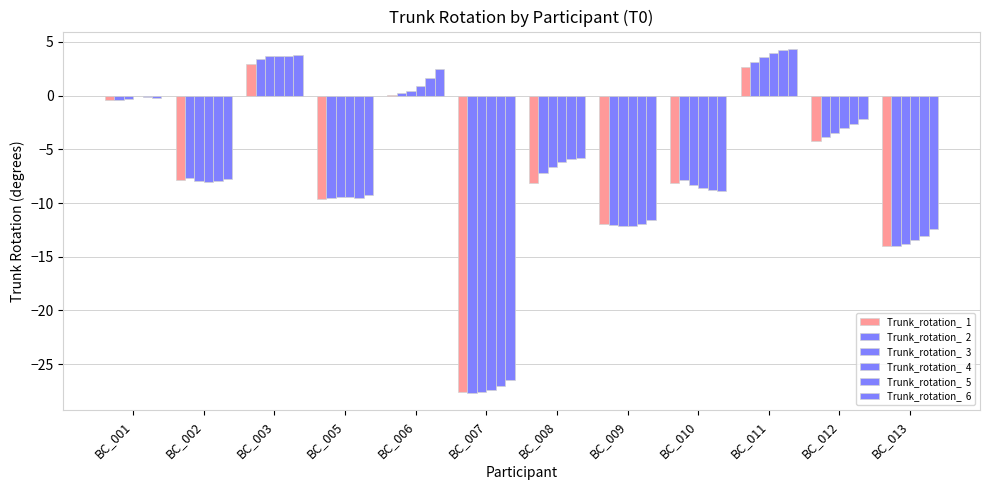

How many series are shown in this chart?

6